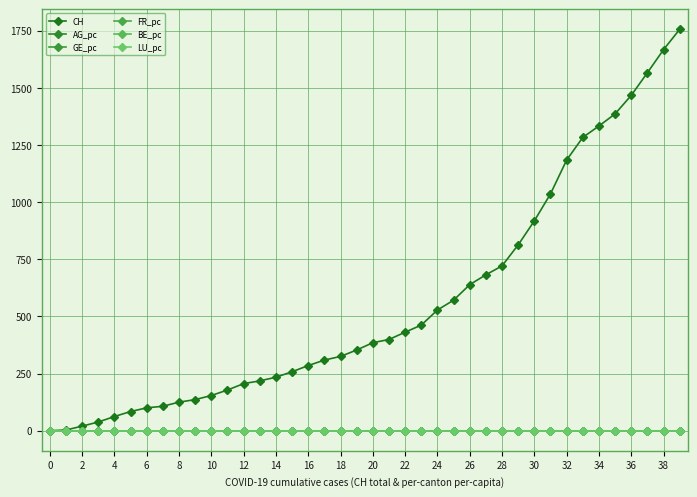

What is the average value of the CH series?

560.5